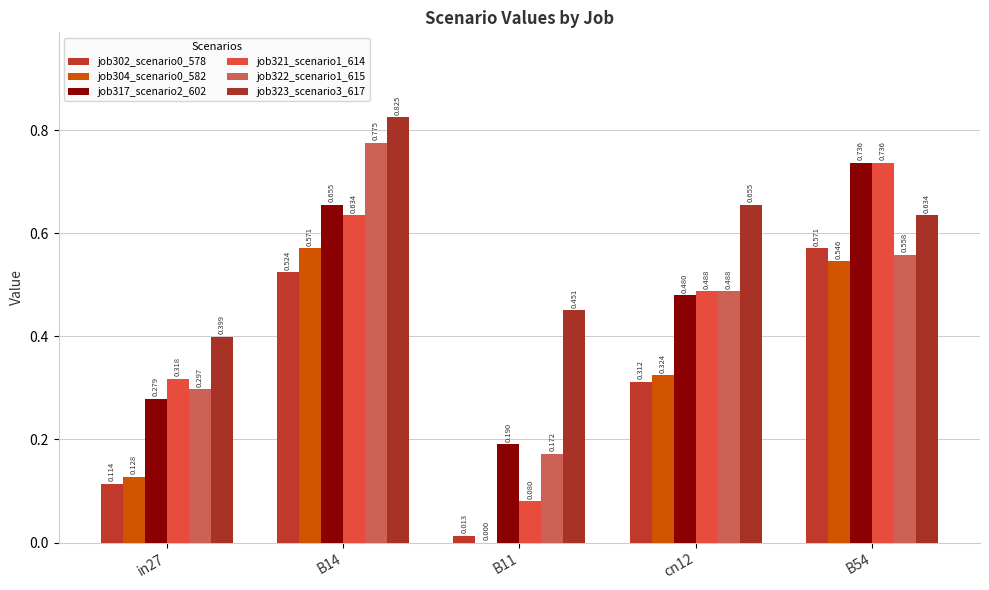

How many data points does each series have?

5